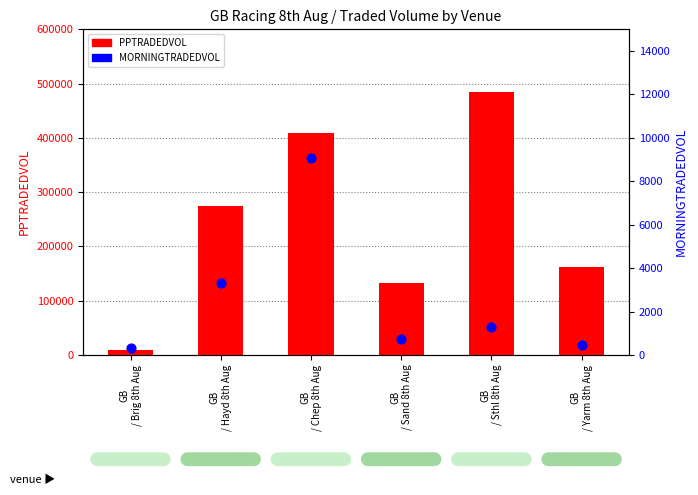

Which series contains the lowest Y value?

MORNINGTRADEDVOL